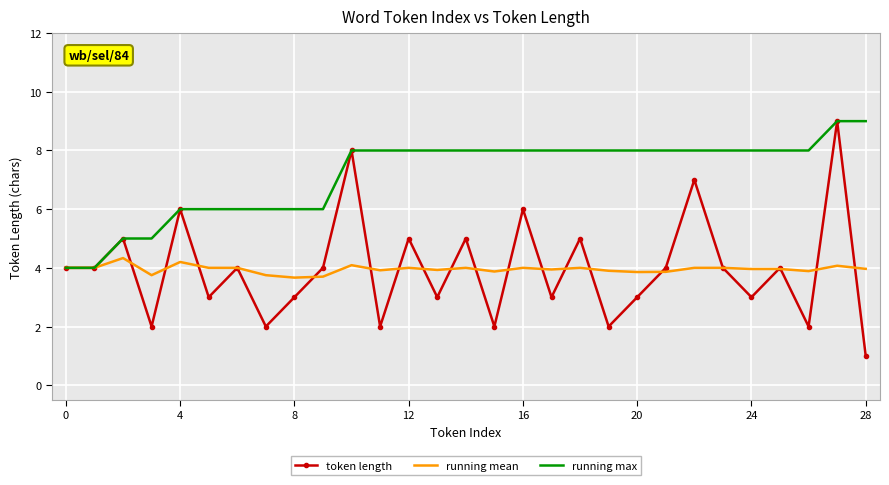

True or false: running mean and token length cross at least once.

True